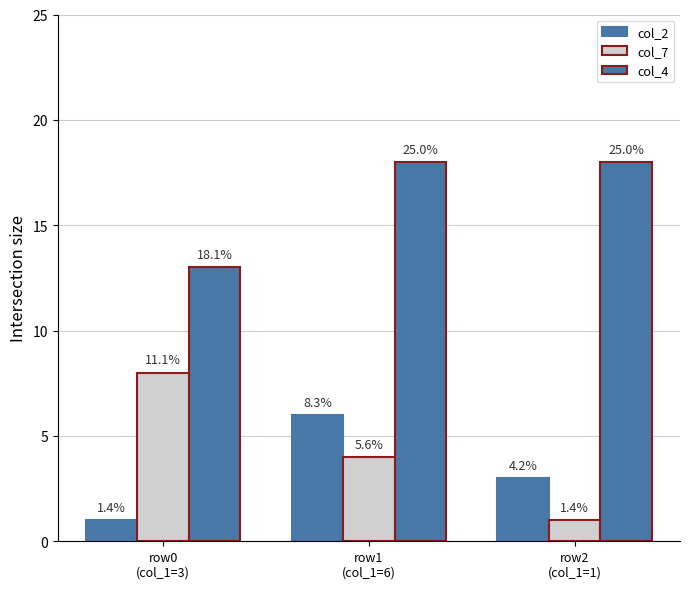

Are the bars horizontal?

No